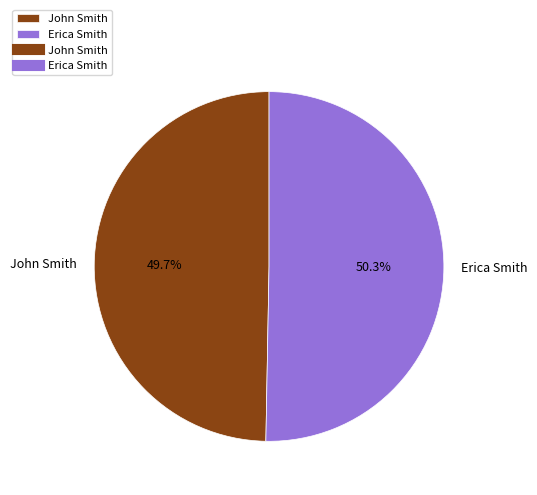

How much of the chart is everything except John Smith?

50.3%